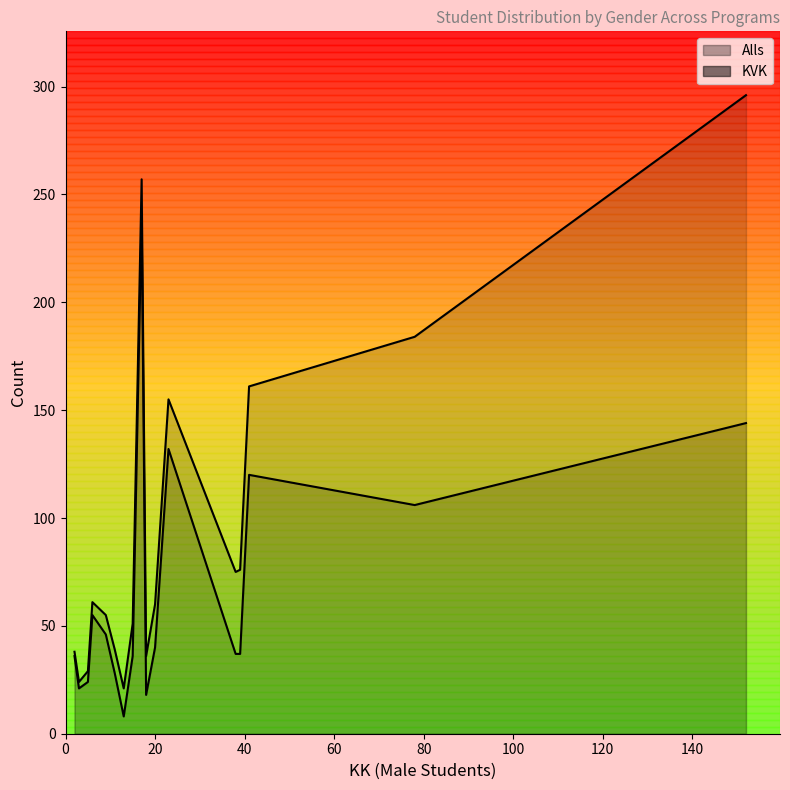

Which series has the largest total across all categories?

Alls